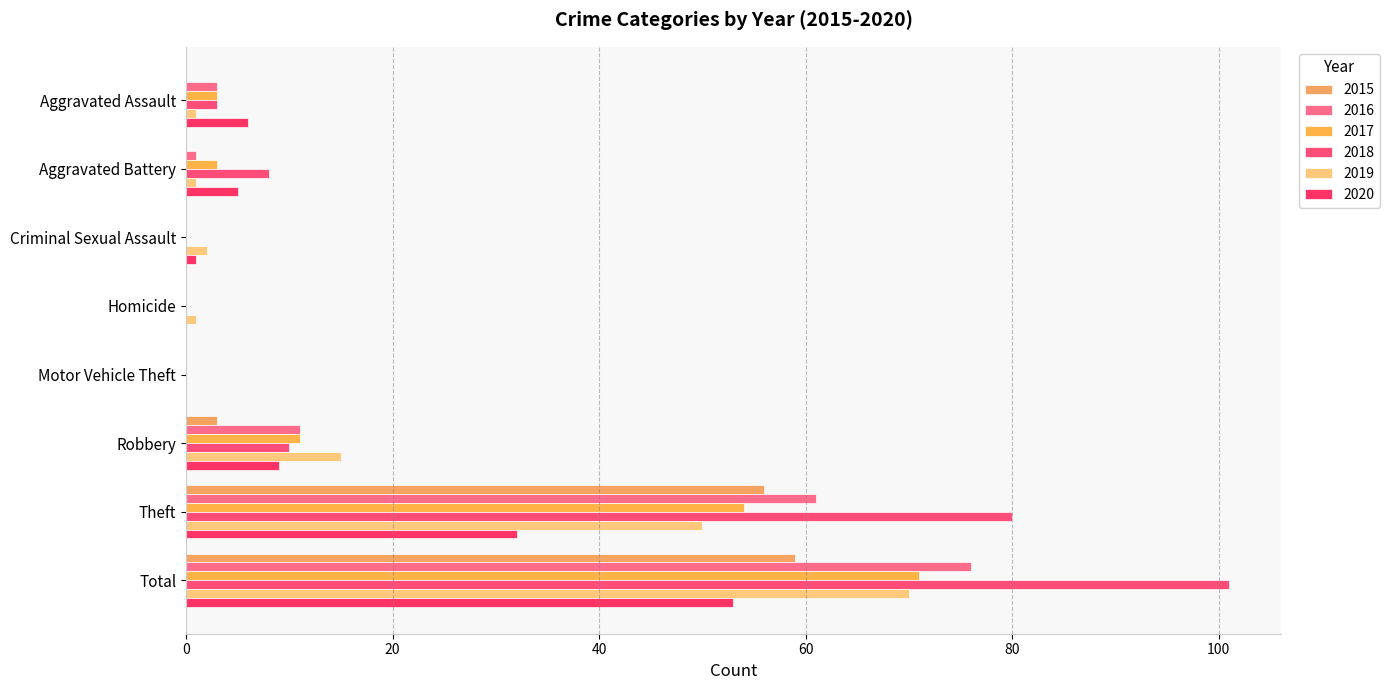

Where is 2020 nearest to the value 26?

Theft